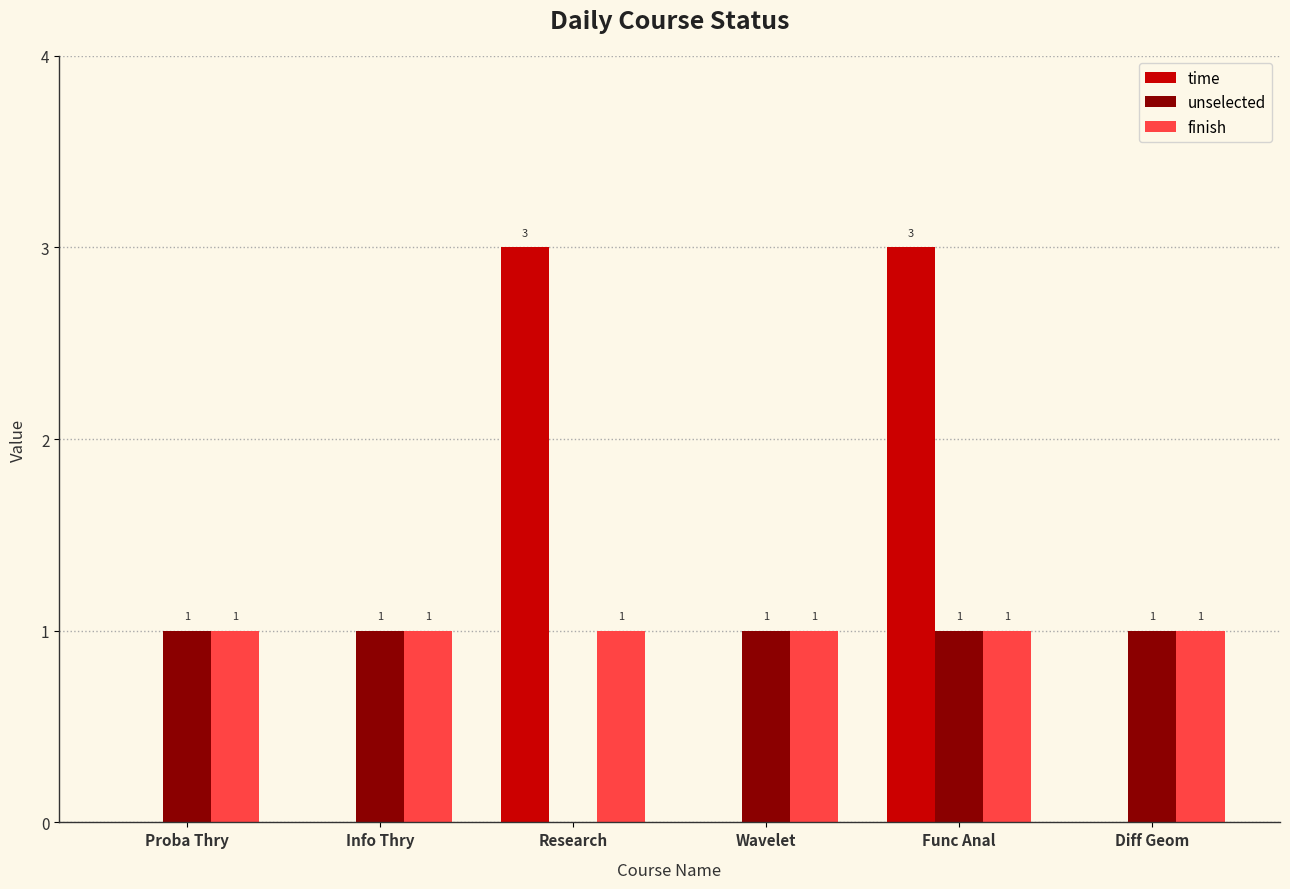

What is the total value across all series at Wavelet?

2